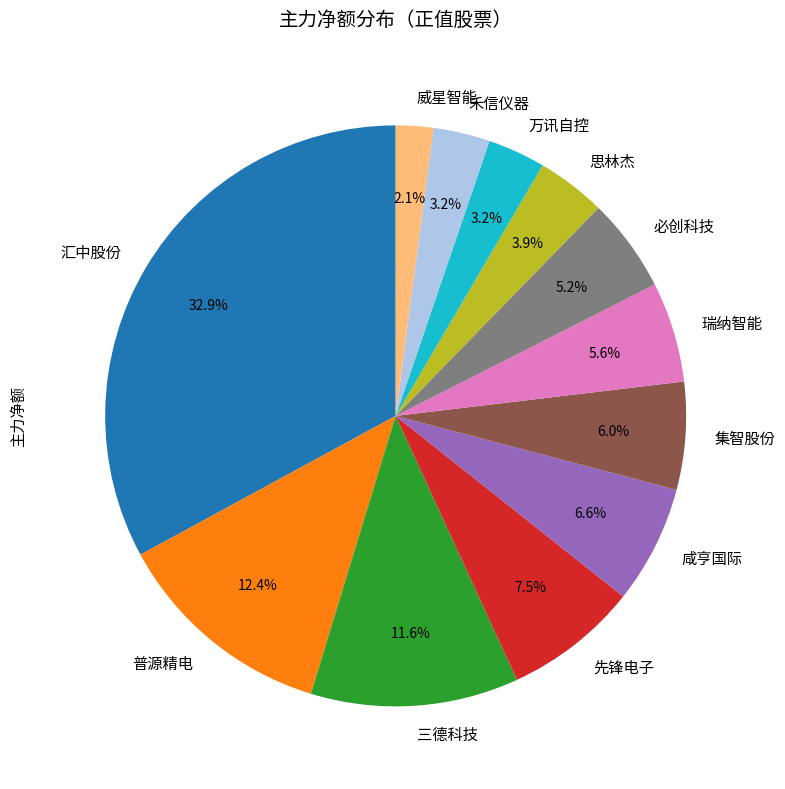

To the nearest percent, what portion does 瑞纳智能 represent?

6%